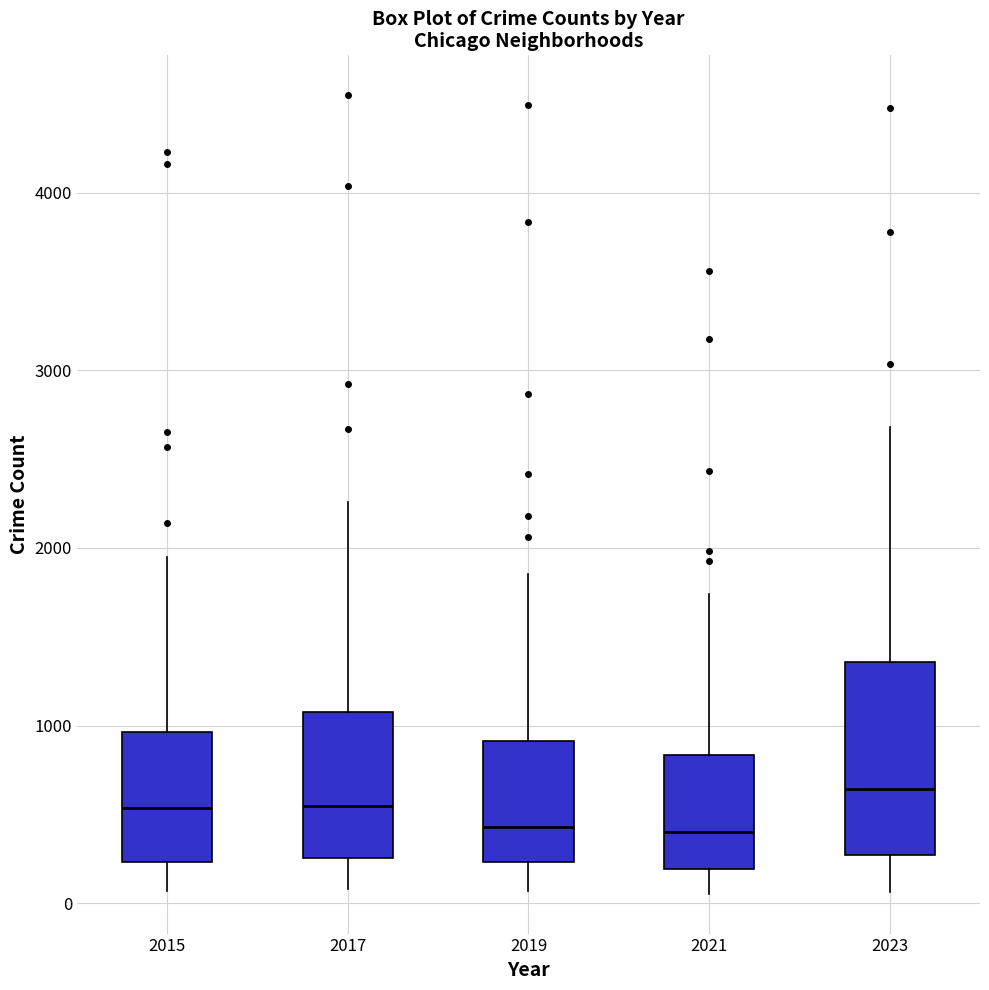

Where is the lower edge of the box at x = 2021 on the y-axis? The values are not printed on the chart, so give them approximately, as read against the axis.

200